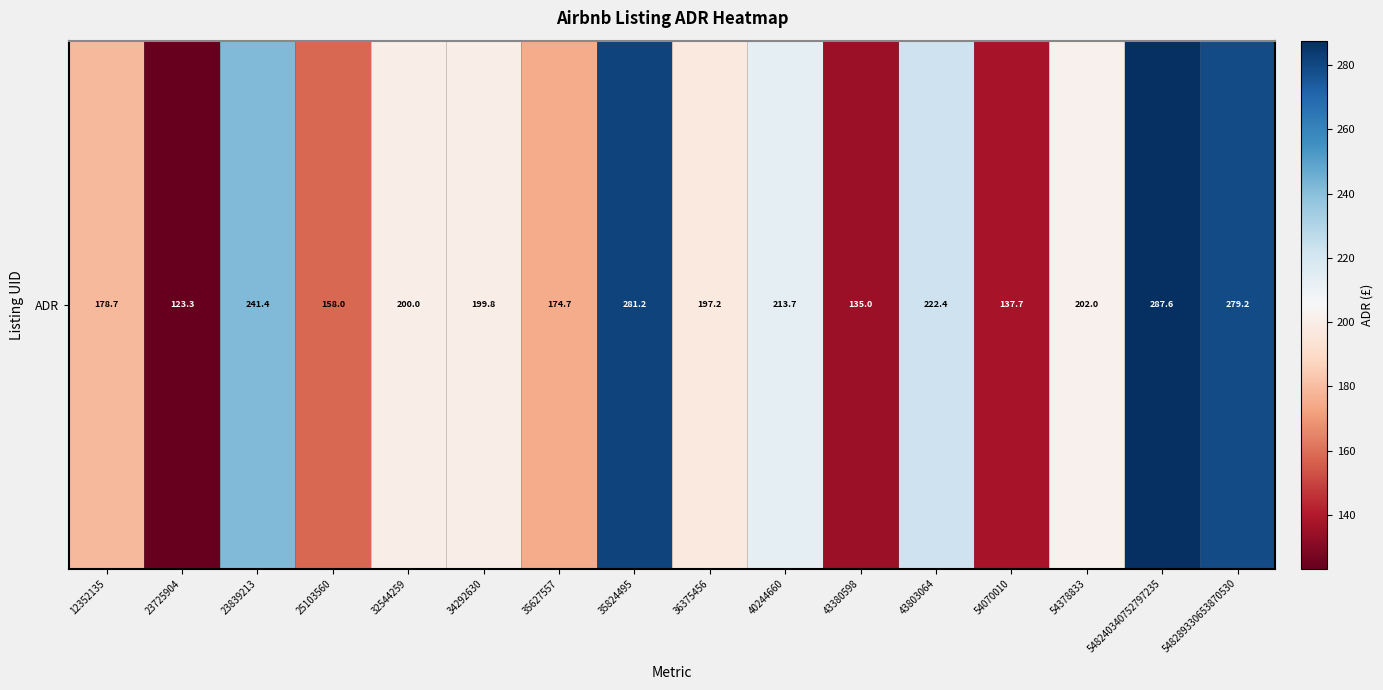

What is the ratio of the value at 548289330653870530 to the value at 12352135?

1.6